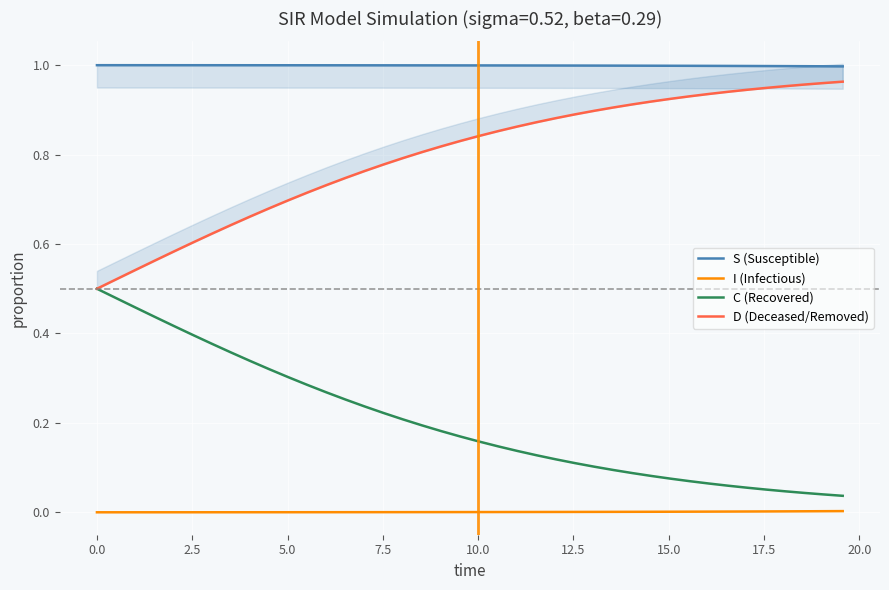

What is the sum of all S (Susceptible) values?

40.0